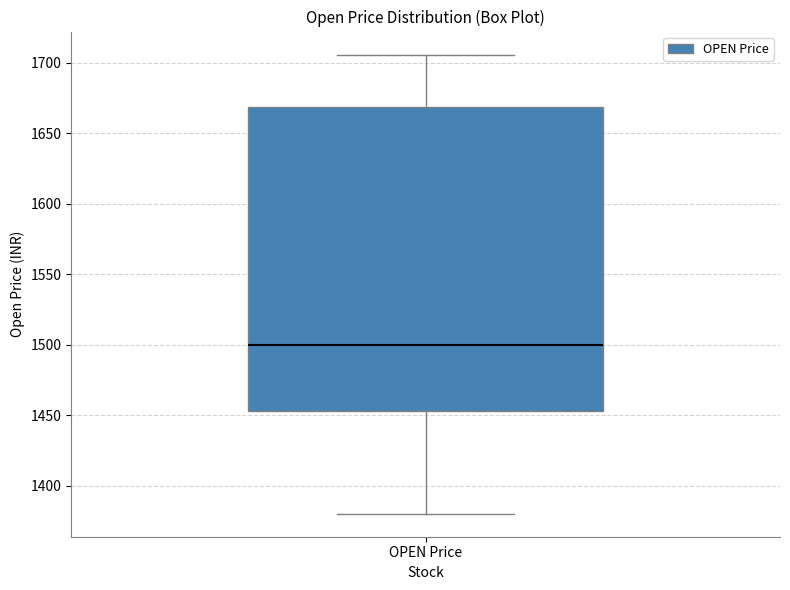

Where is the lower edge of the box for OPEN Price on the y-axis? The values are not printed on the chart, so give them approximately, as read against the axis.

1455